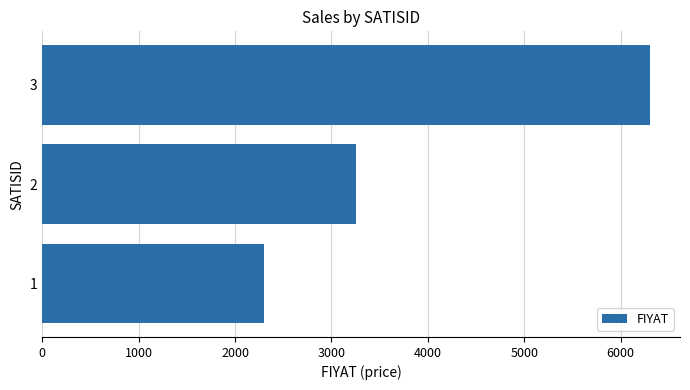

What is the difference between the maximum and minimum values?

4000